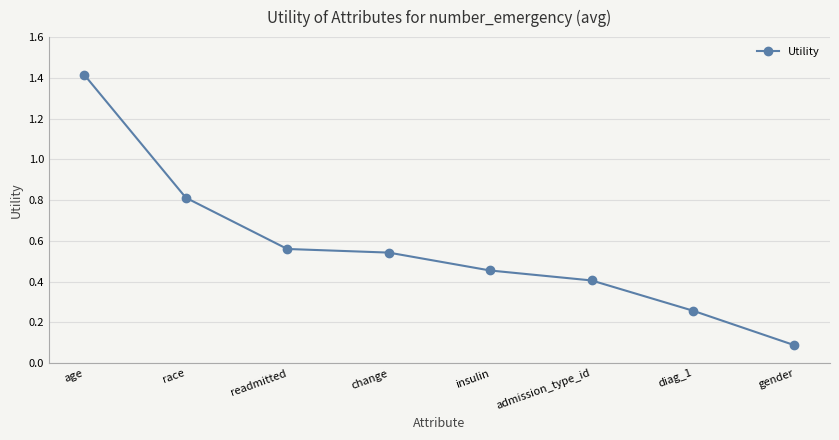

The value at admission_type_id is 0.4. True or false?

True